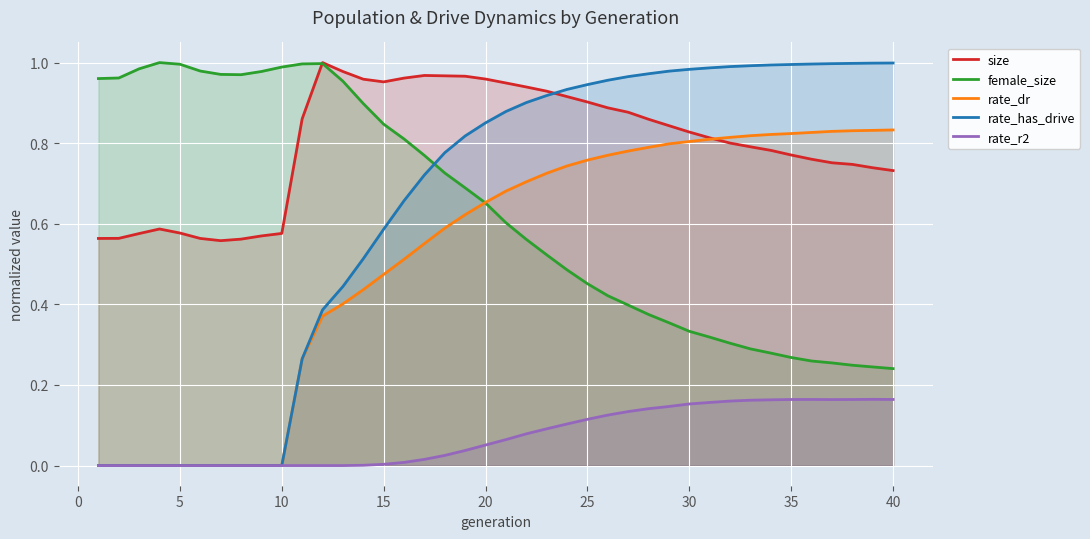

What is the sum of all rate_r2 values?

2.9